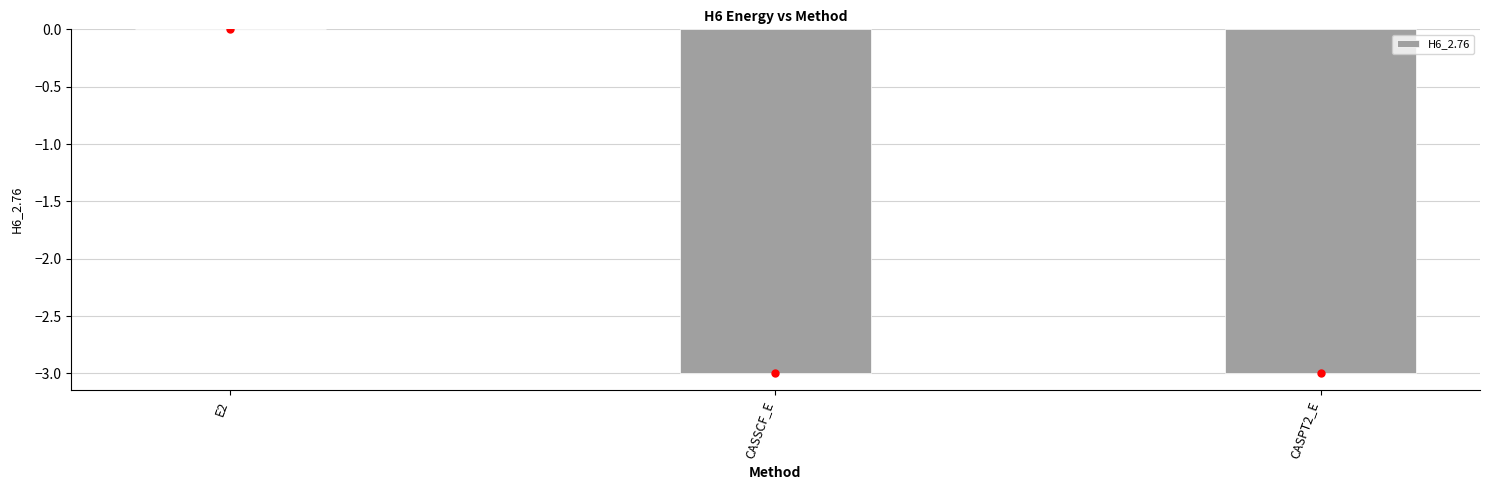

Where is the data nearest to the value -1?

E2